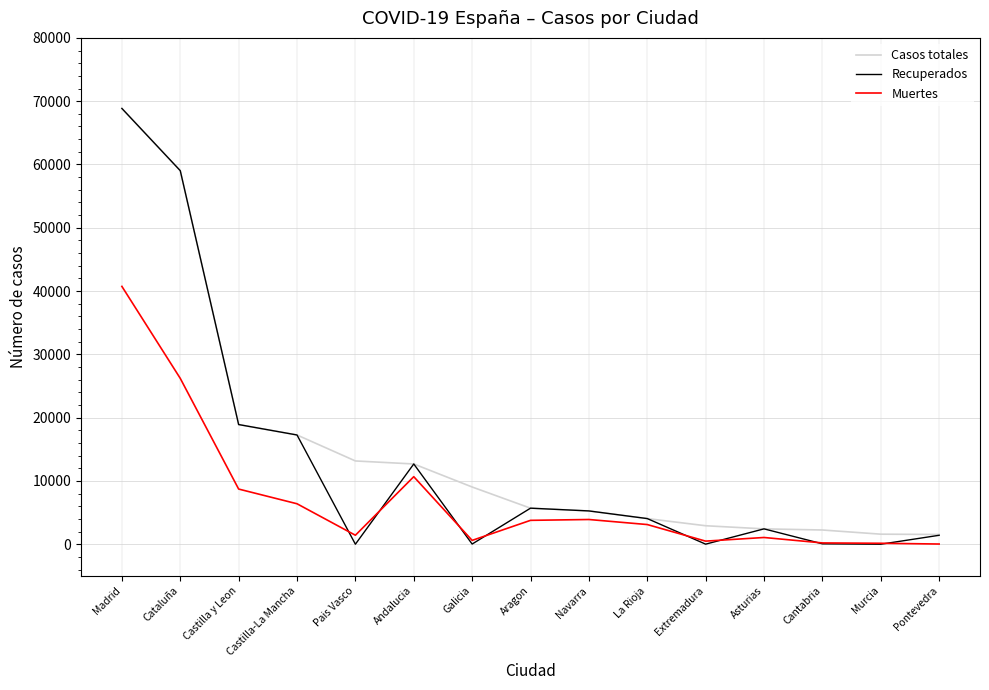

Is it true that Casos totales equals 2425 at Asturias?

True